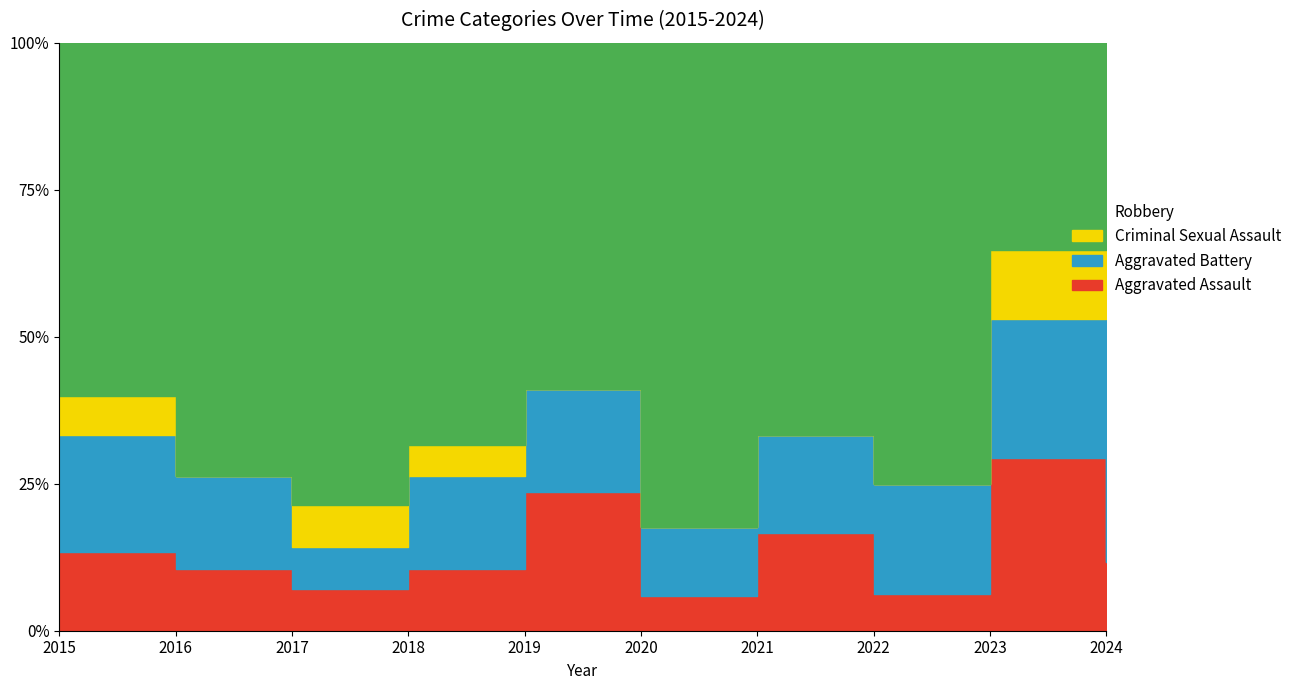

Where is the first local maximum for Aggravated Assault?

2019